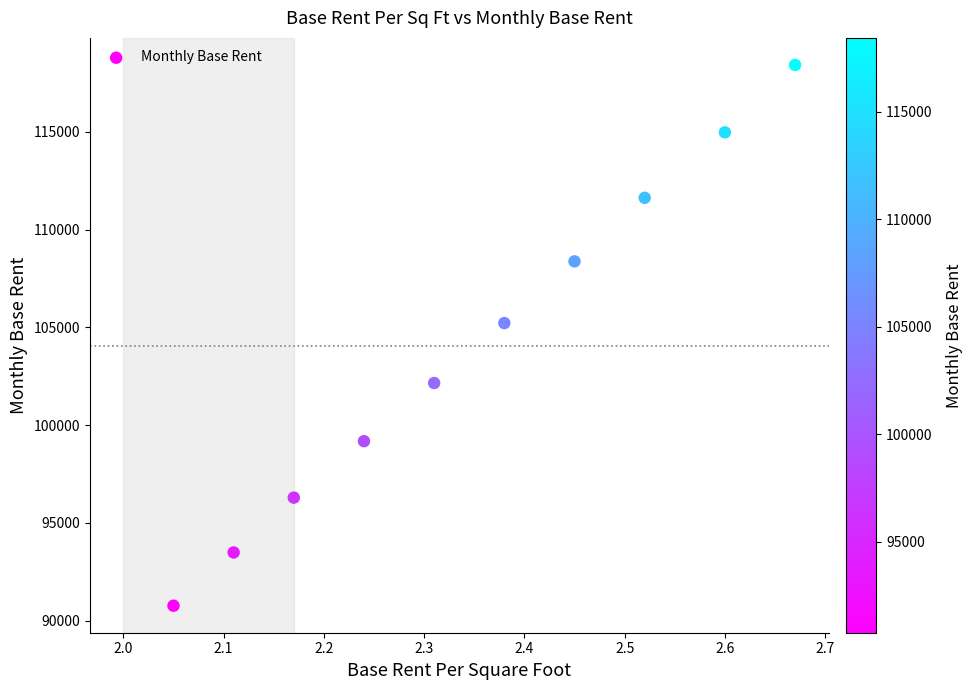

What is the average Y value?

104055